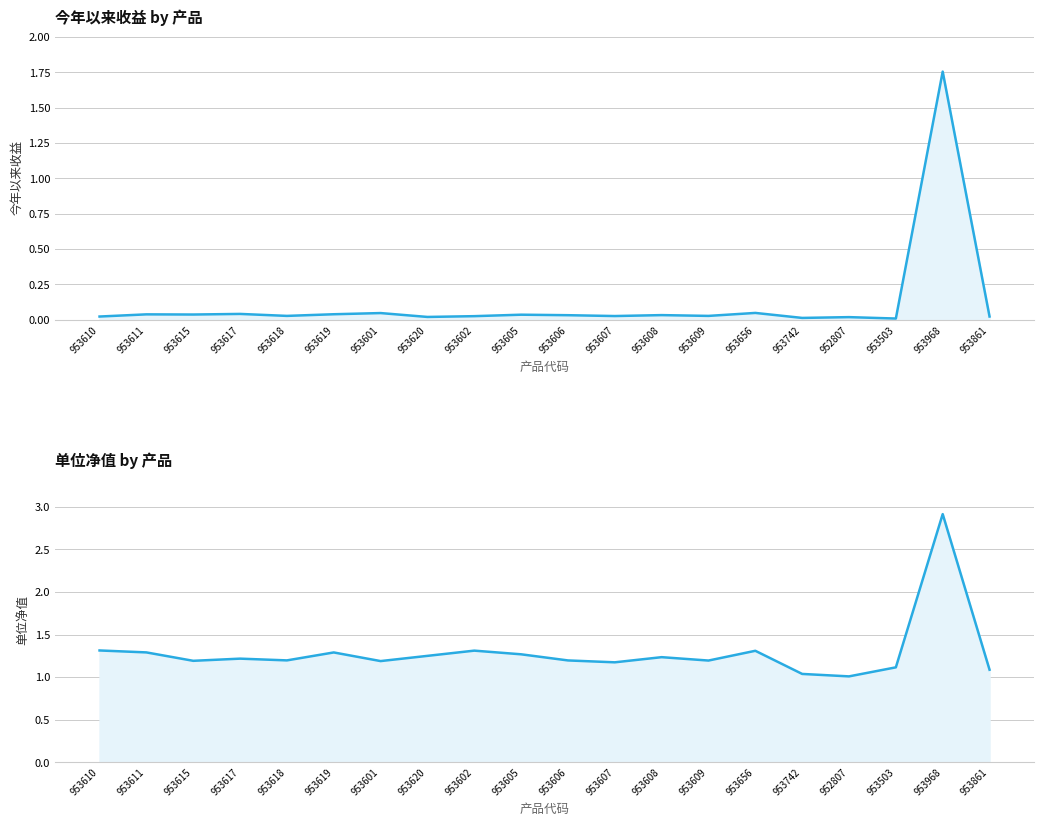

True or false: 单位净值 has a value of 1.8 at 953601.

False